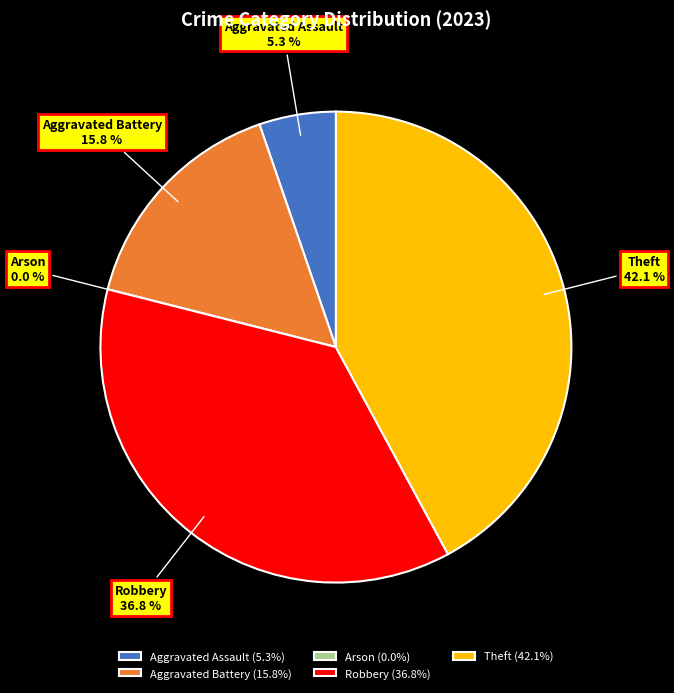

Which has a higher value, Aggravated Battery or Theft?

Theft